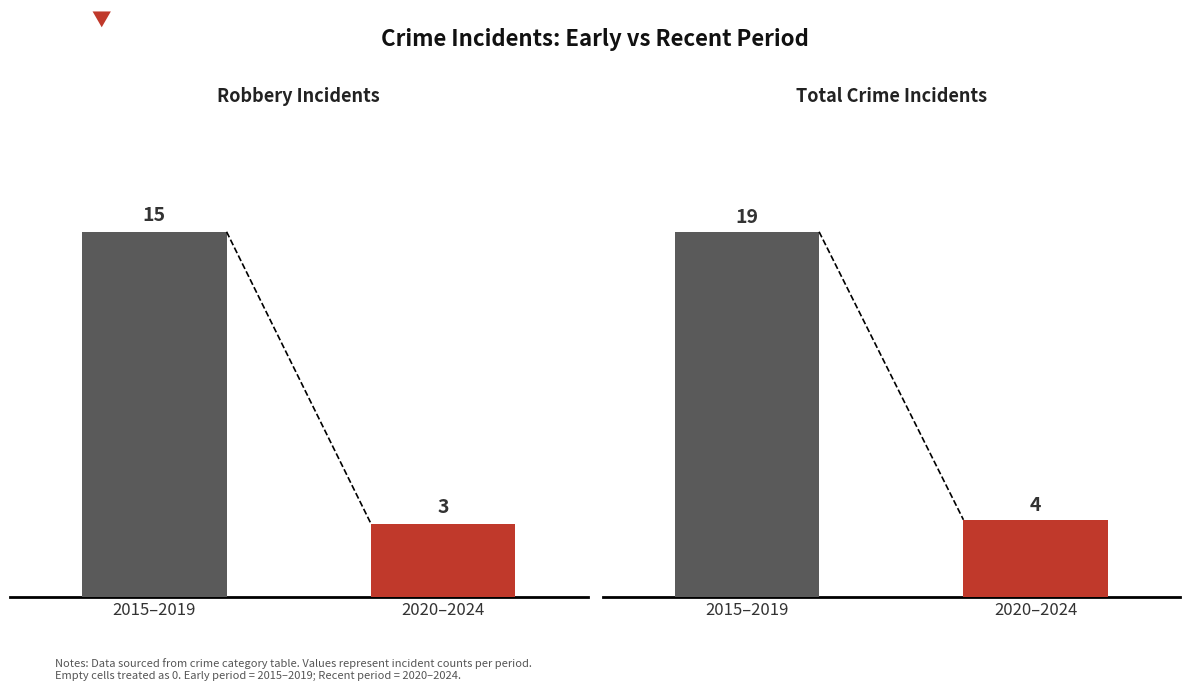

Where is Early Period (2015-2019) nearest to the value 12?

Robbery